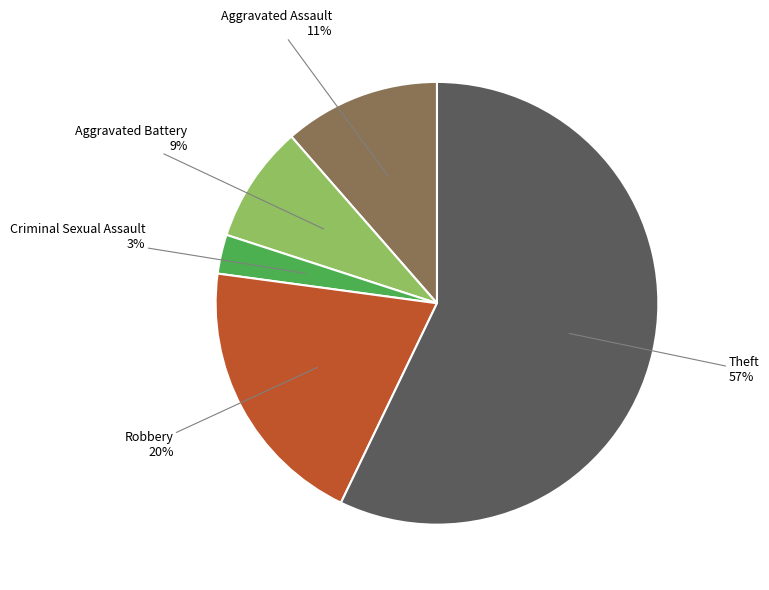

Is it true that Robbery is 14% of the pie?

False